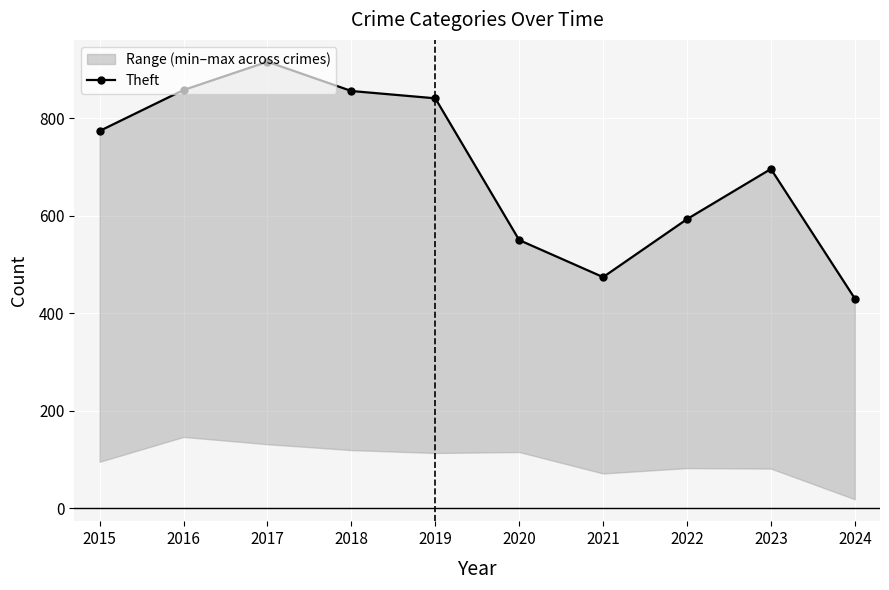

Is it true that the value at 2021 is 258?

False